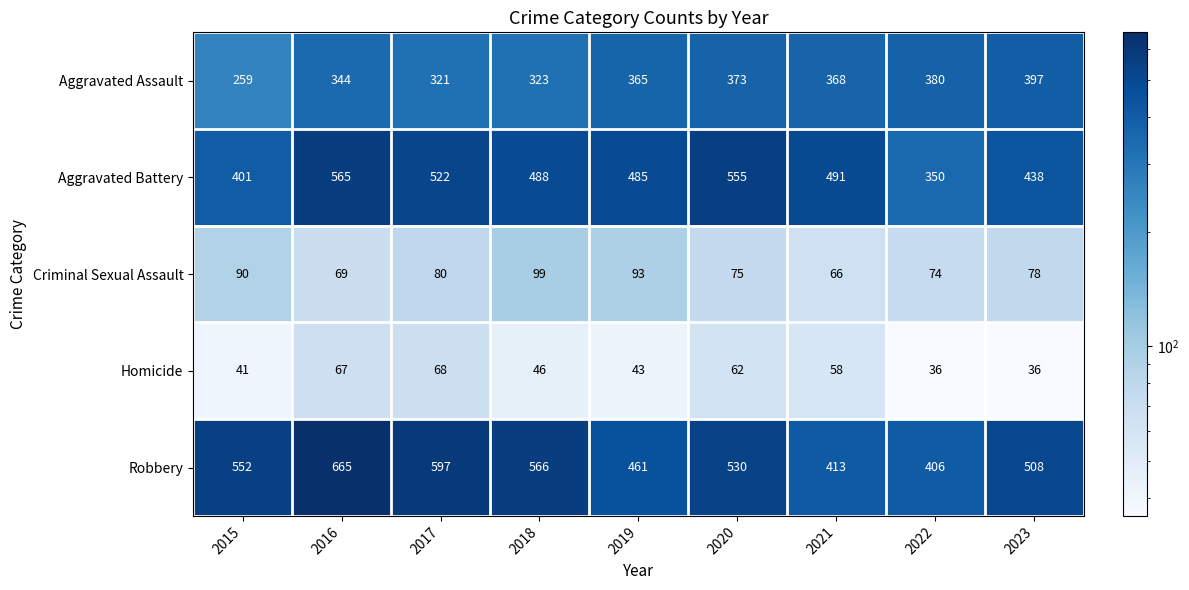

The Aggravated Assault series shows 595 at 2023. True or false?

False